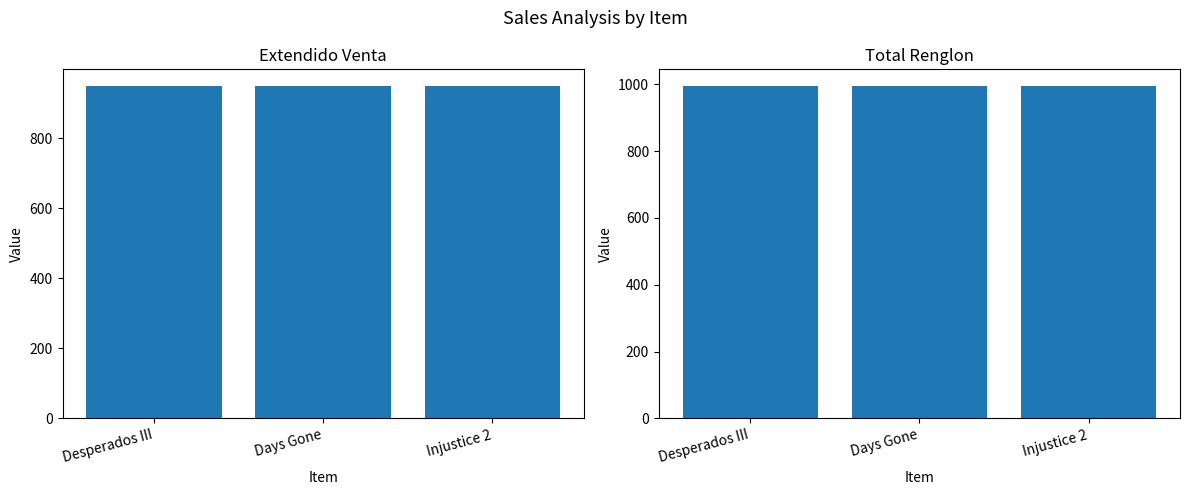

Rank the series at Days Gone from lowest to highest value.

Extendido Venta, Total Renglon